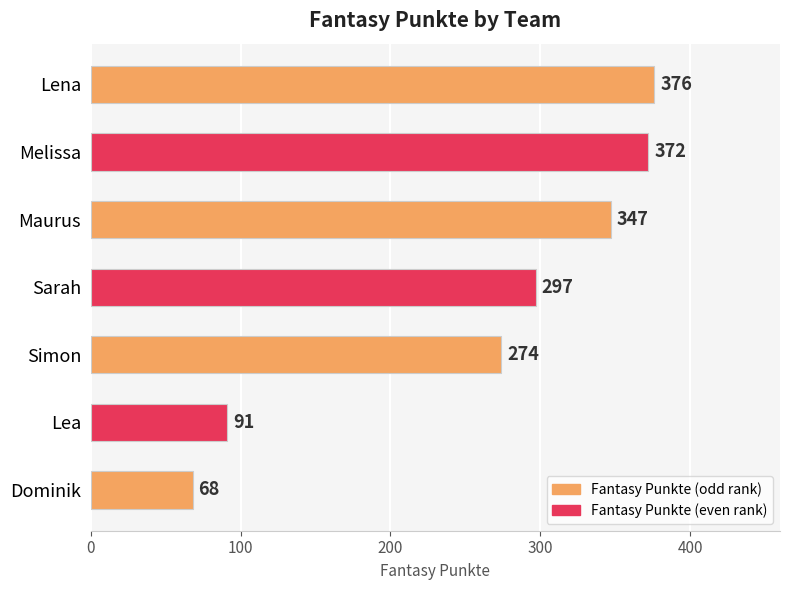

How many categories are shown in the chart?

7